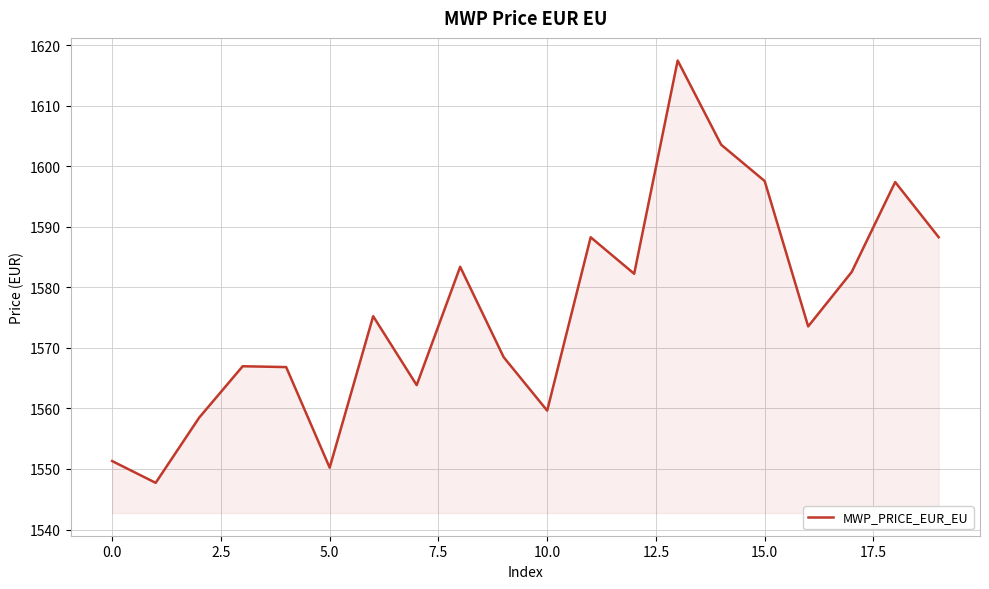

What is the smallest value displayed?

1547.7